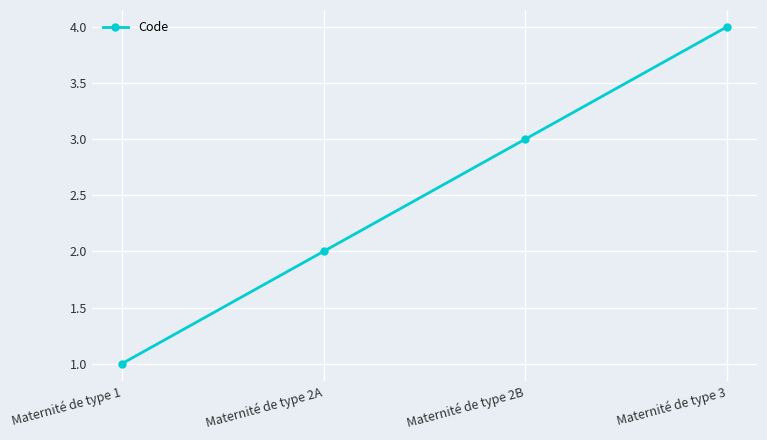

At which label is the value closest to 2?

Maternité de type 2A